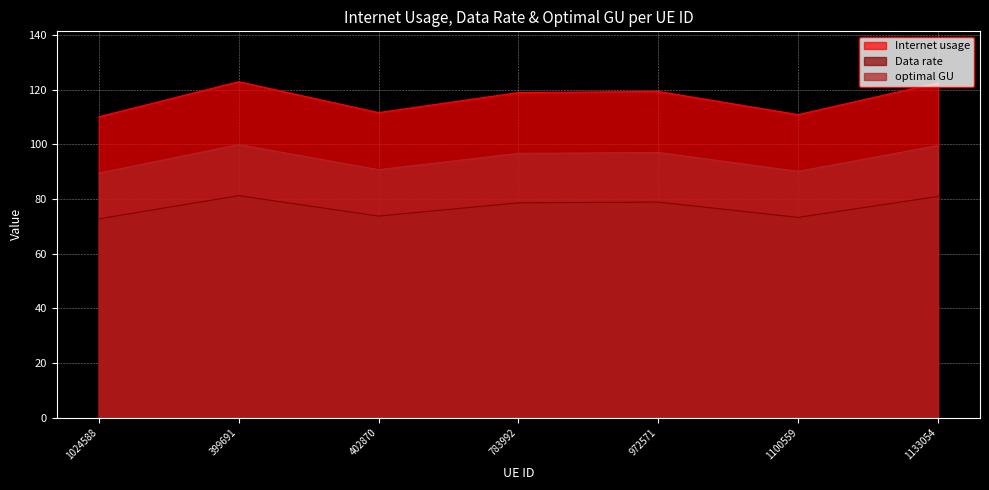

True or false: optimal GU and Internet usage intersect in this chart.

False